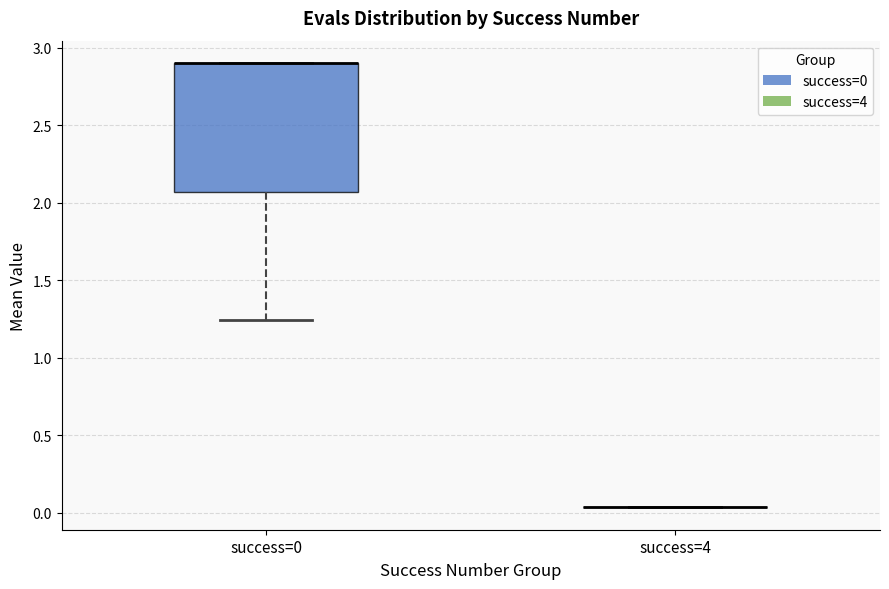

Reading left to right, read every box against the y-axis: the position of its median line, the range the box covers, and the ends of its whiskers. The values are not printed on the chart, so give them approximately, as read against the axis.

success=0: median 2.90 (drawn on the box's upper edge), box 2.05 to 2.90, whiskers 1.25 to 2.90
success=4: box collapsed to a line at 0.05, whiskers 0.05 to 0.05